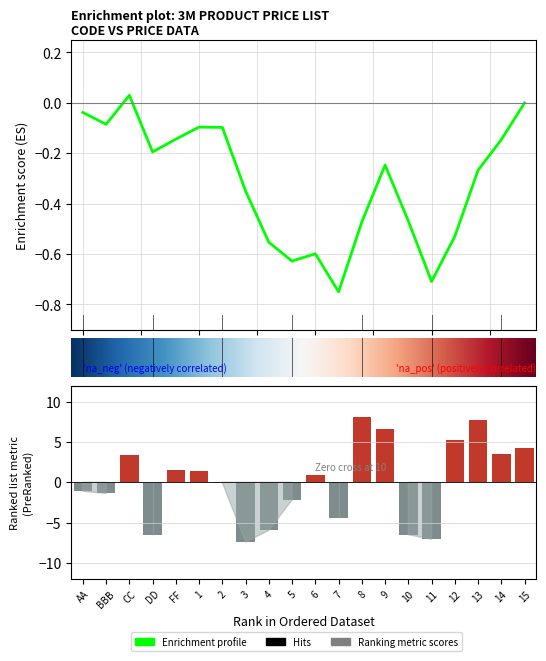

Is it true that the value at FF is 1.5?

True